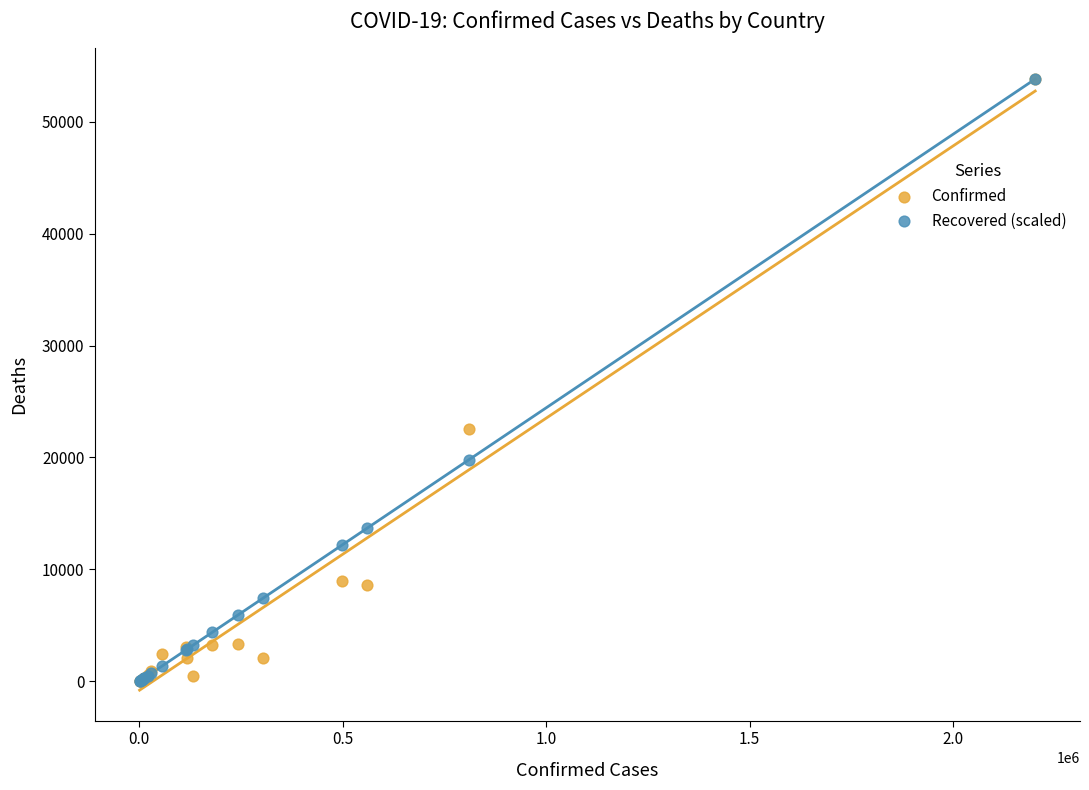

What are all the series names shown in the legend?

Confirmed, Recovered (scaled)